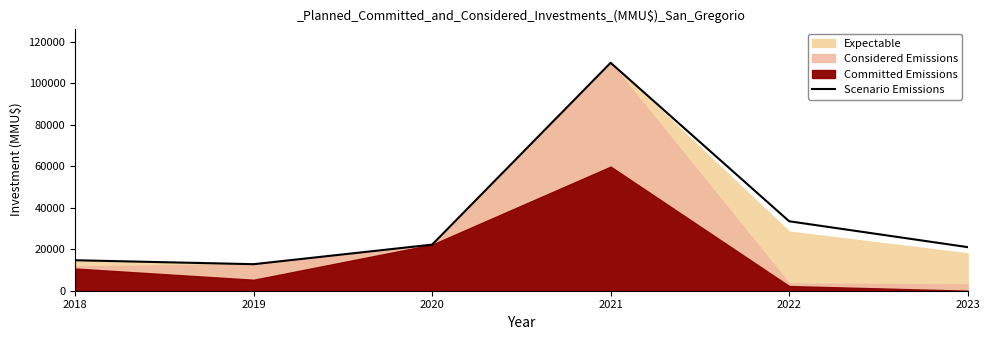

What is the sum of all values?

213870